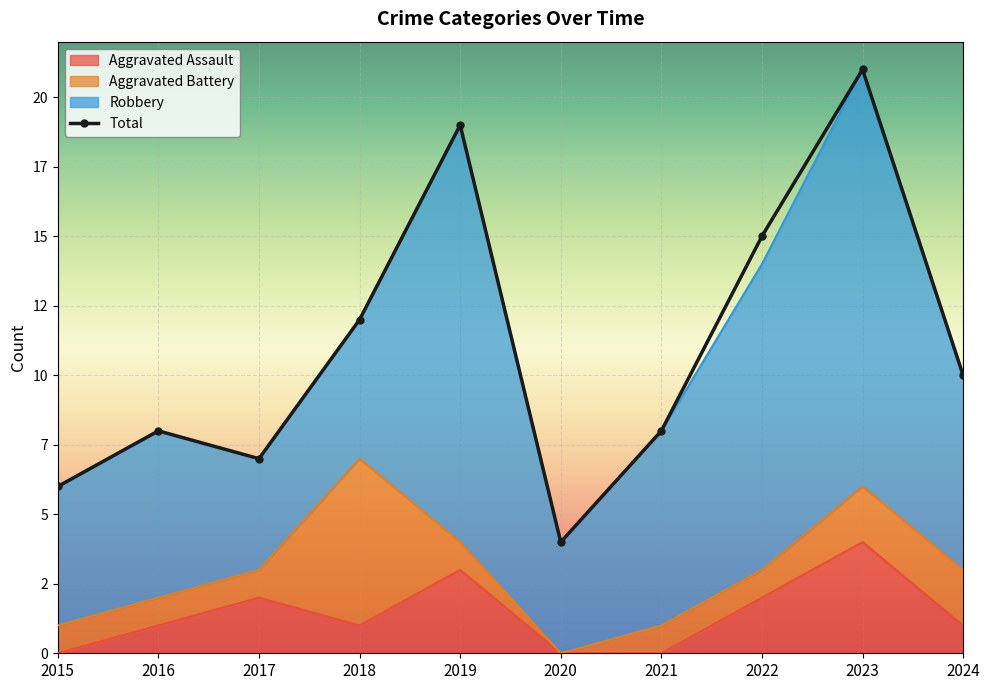

What is the difference between the maximum and minimum values in the Total series?

17